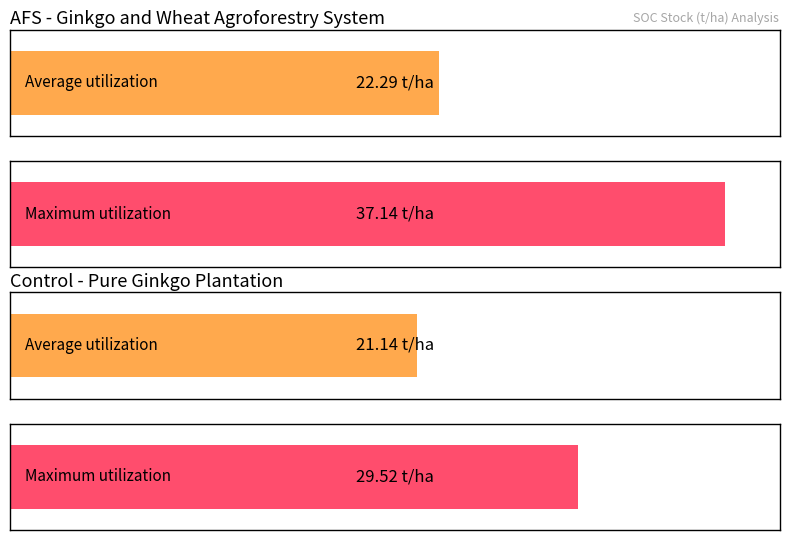

Are the bars grouped side by side (vs. stacked)?

Yes